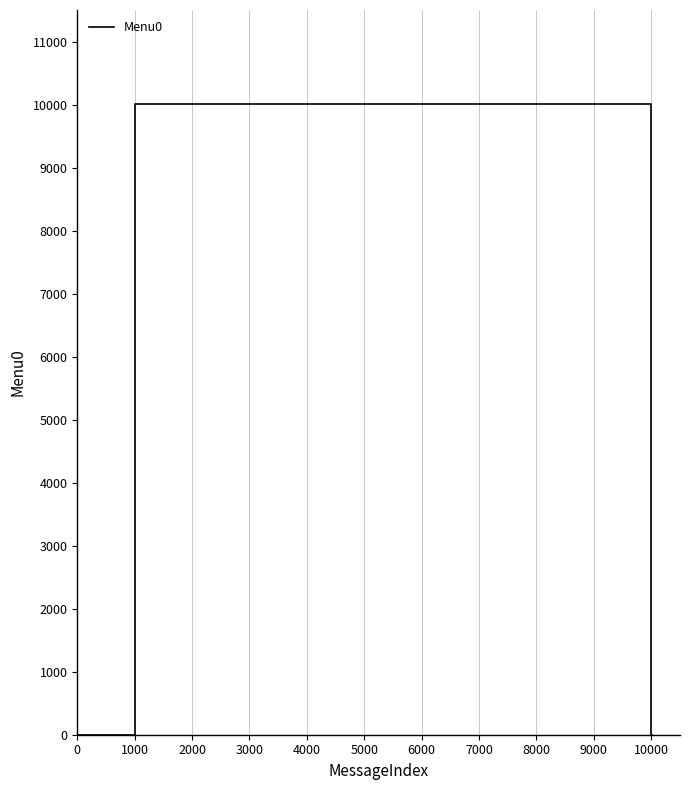

What is the difference between the second highest and minimum values?

10011